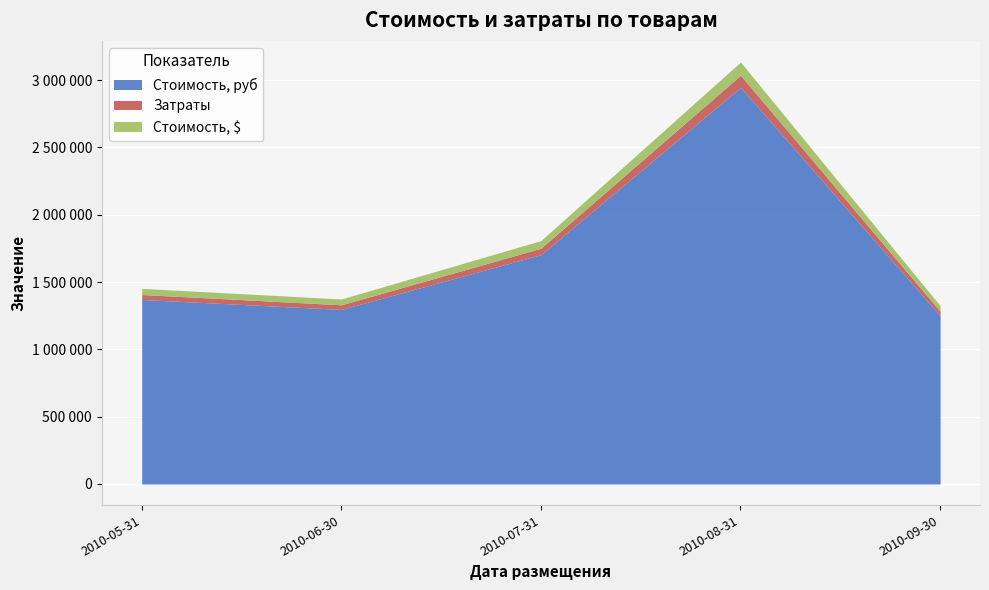

How many lines are shown in the chart?

3